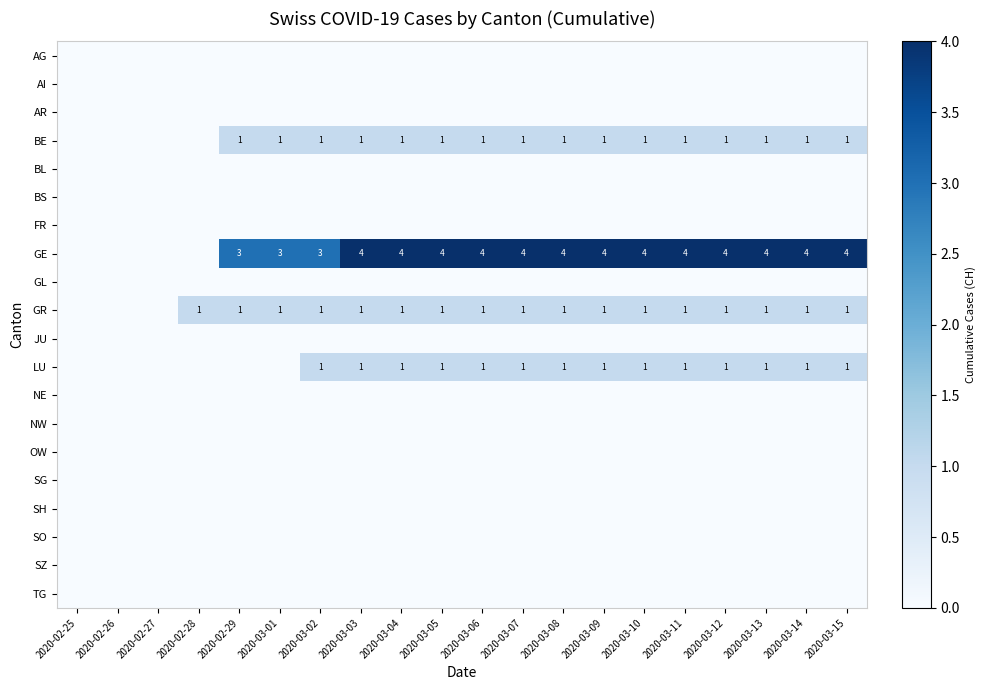

Which label corresponds to the largest value in the chart?

2020-03-03